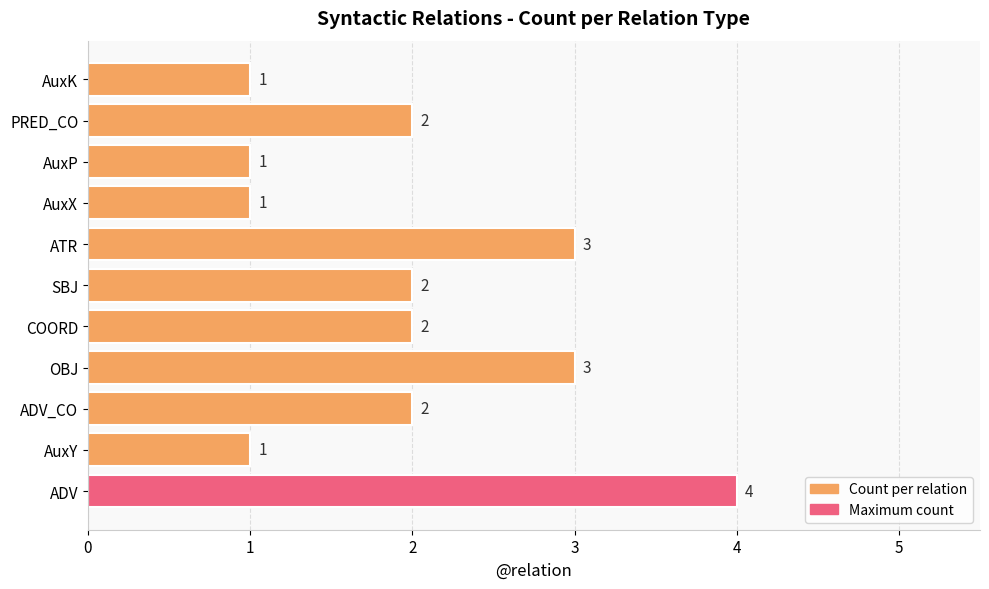

Count the number of data series in this chart.

1